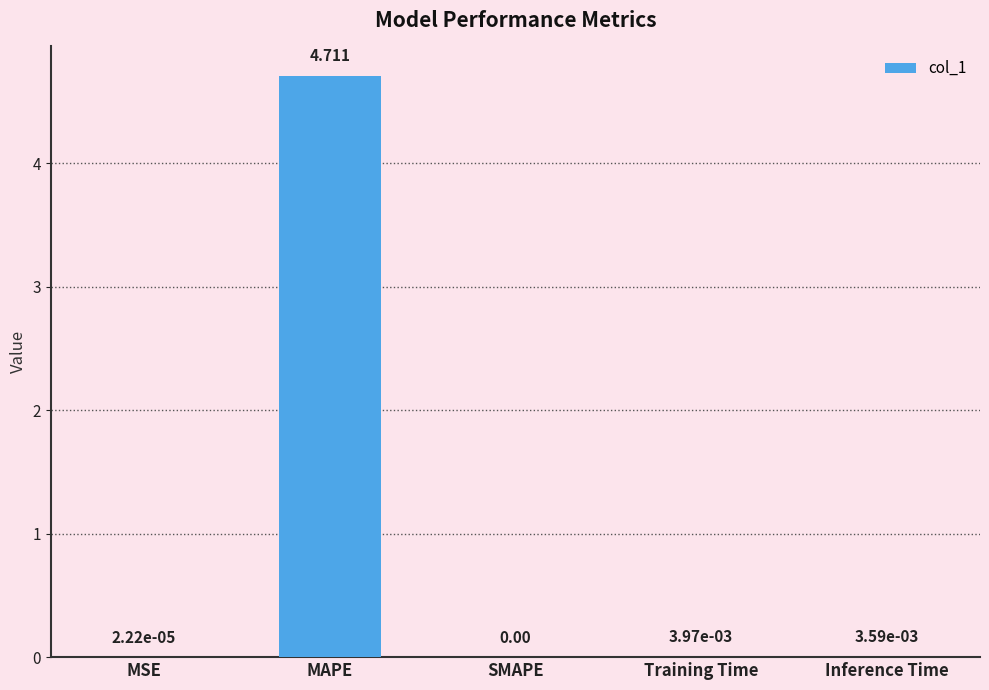

Which has a higher value, Inference Time or MSE?

Inference Time